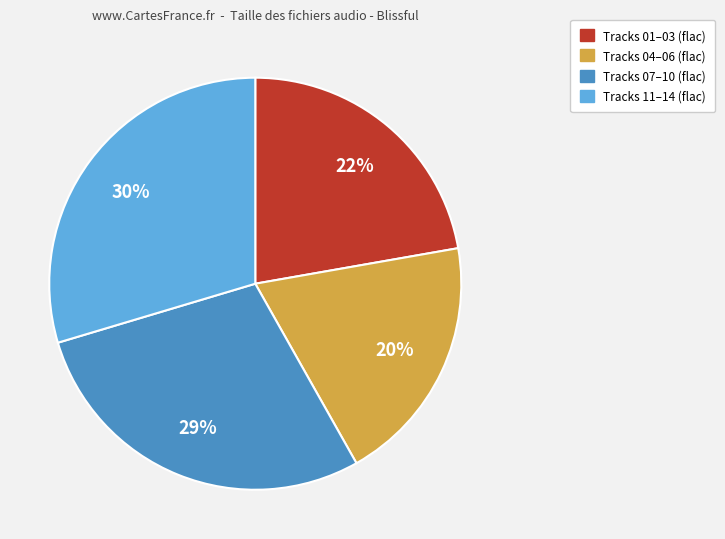

To the nearest percent, what percentage of the pie is Tracks 04–06 (flac)?

20%